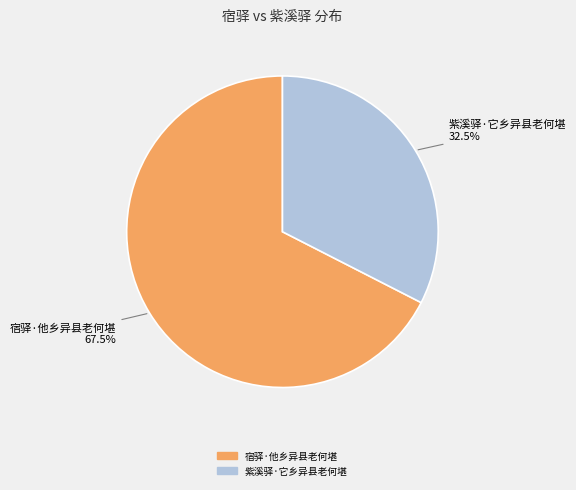

What is the largest slice in the pie chart?

宿驿·他乡异县老何堪